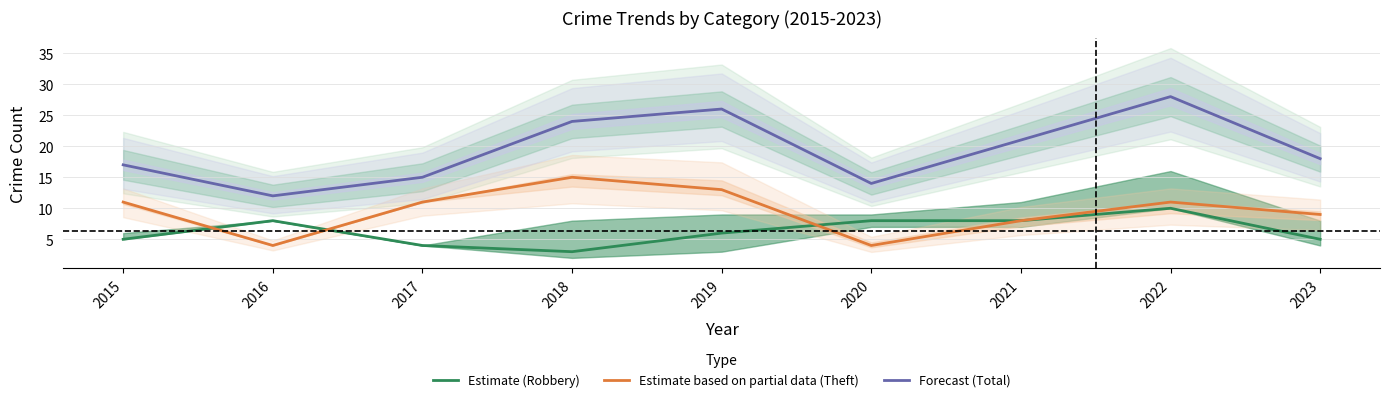

The value of Estimate (Robbery) at 2020 is 12. True or false?

False